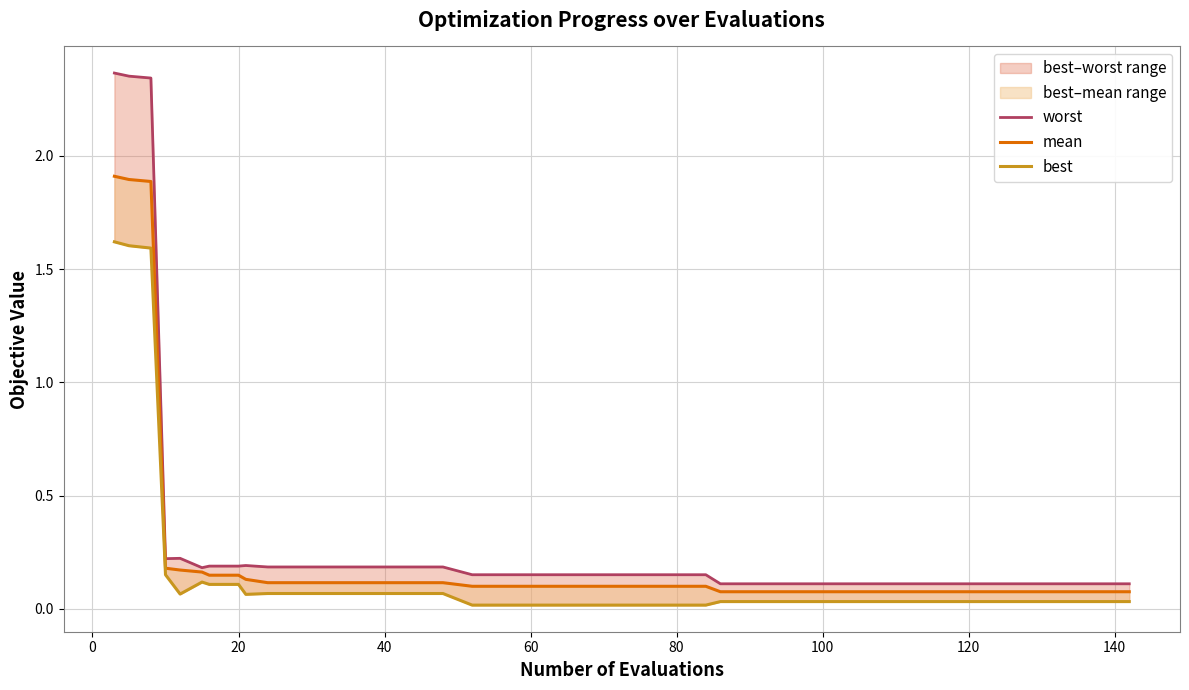

True or false: mean has a value of 0.1 at 80.

False